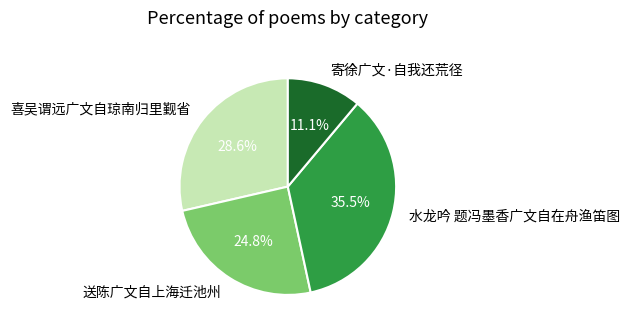

Between 水龙吟 题冯墨香广文自在舟渔笛图 and 送陈广文自上海迁池州, which is larger?

水龙吟 题冯墨香广文自在舟渔笛图